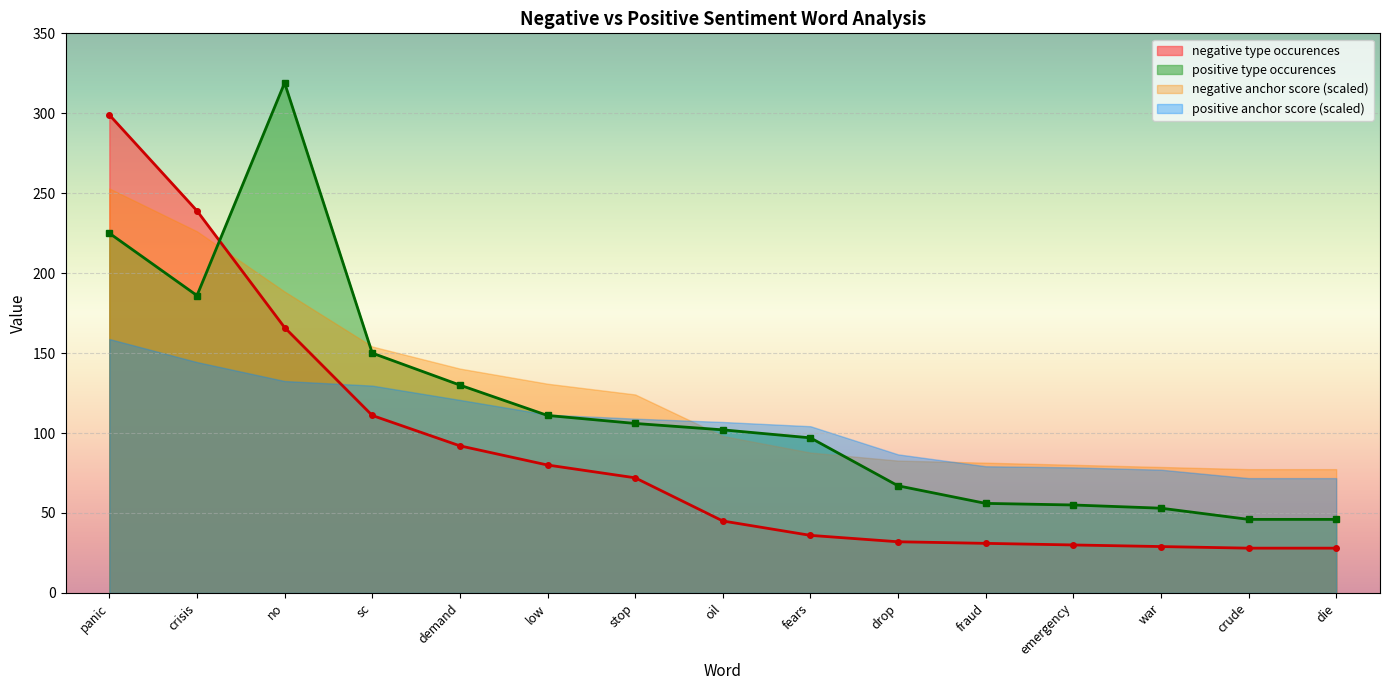

At which category does positive type occurences reach its first local valley?

crisis